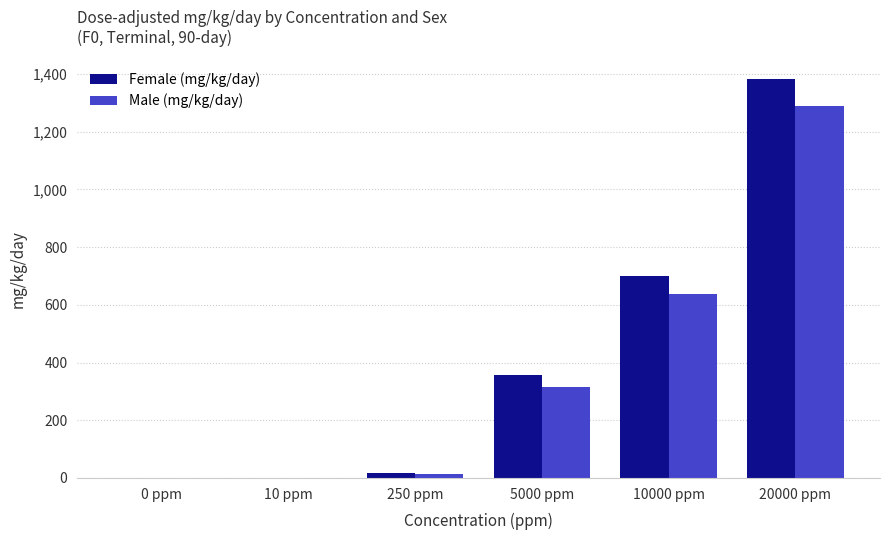

Between 0 ppm and 10000 ppm, which series saw the biggest shift?

Female (mg/kg/day)